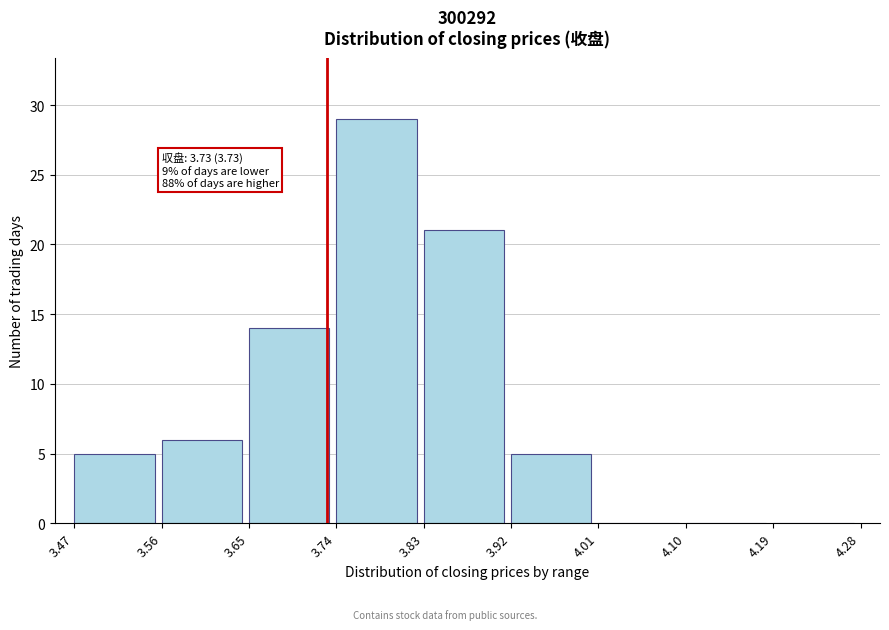

Which range on the x-axis has the tallest bar?

3.74 to 3.83